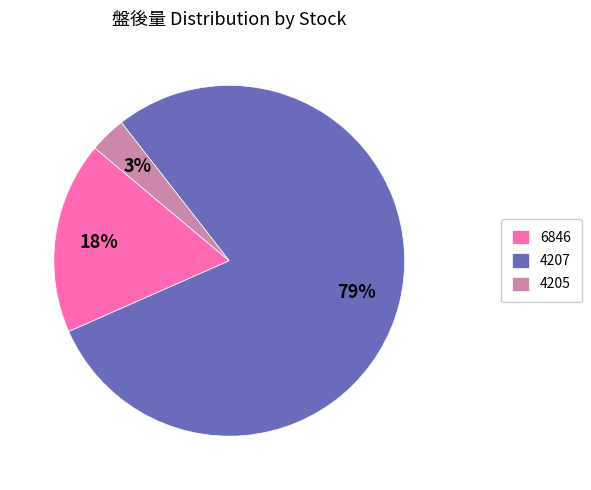

Rank the categories by value from lowest to highest.

4205, 6846, 4207